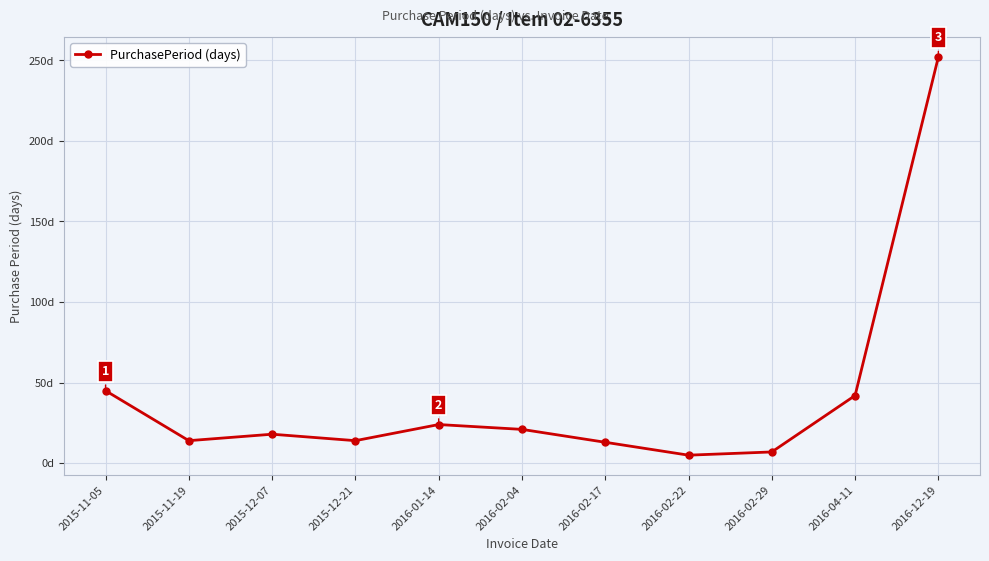

What is the difference between the second highest and second lowest values?

38